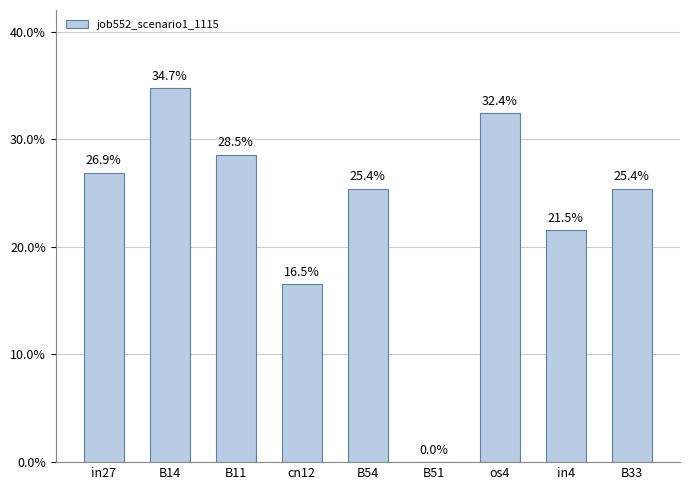

Are the bars horizontal?

No